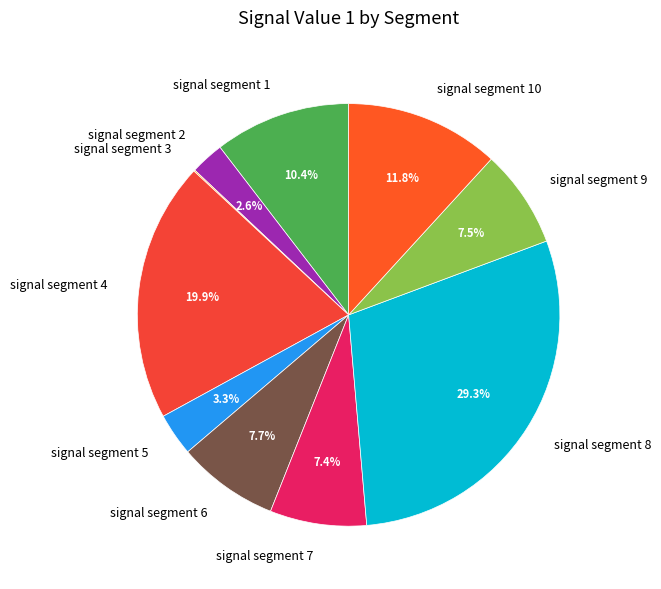

True or false: signal segment 2 accounts for 3% of the total.

True